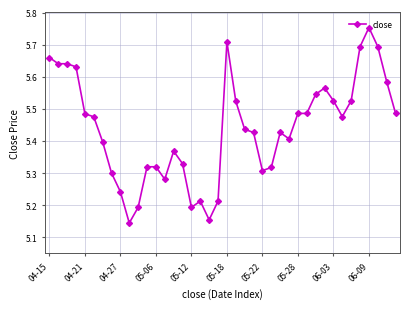

Count the values in the range 5 to 6.

40